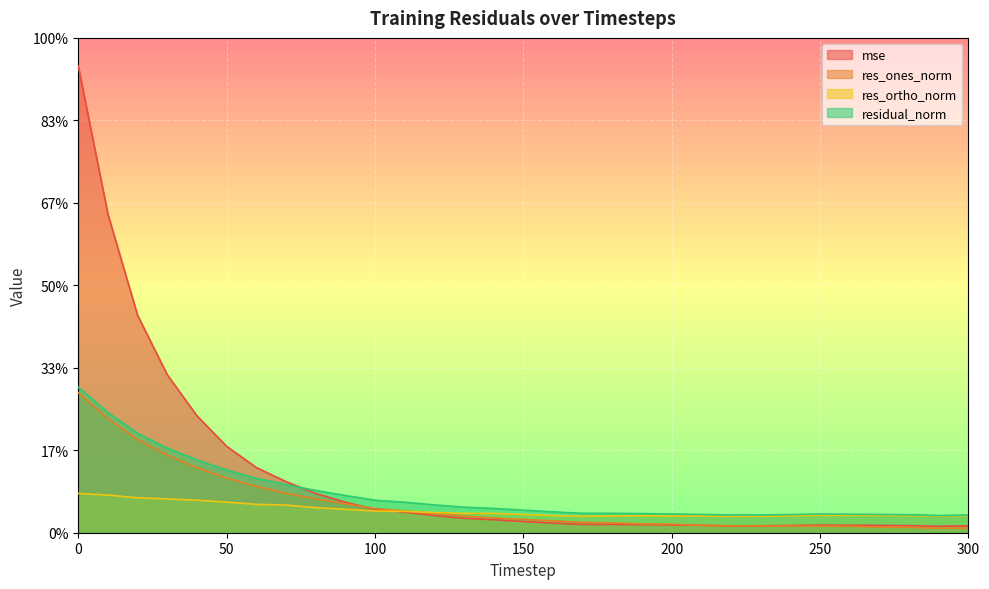

At which category does residual_norm reach its first local valley?

220